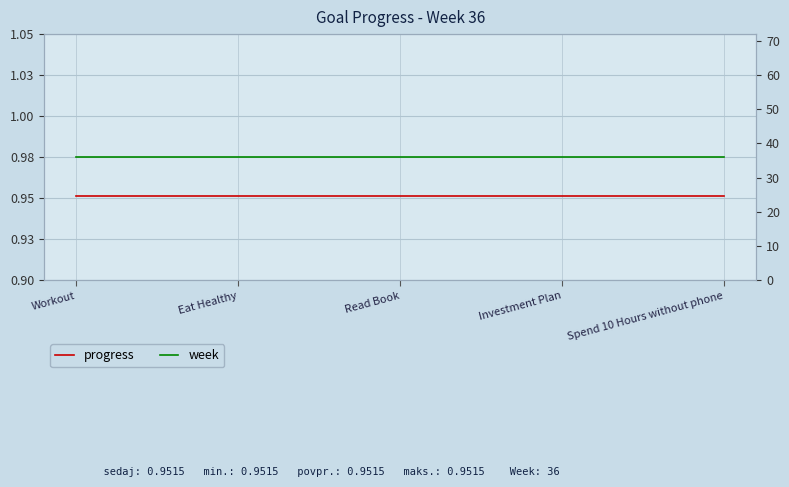

What is the value of the week point at the 4th from the left?

36.0